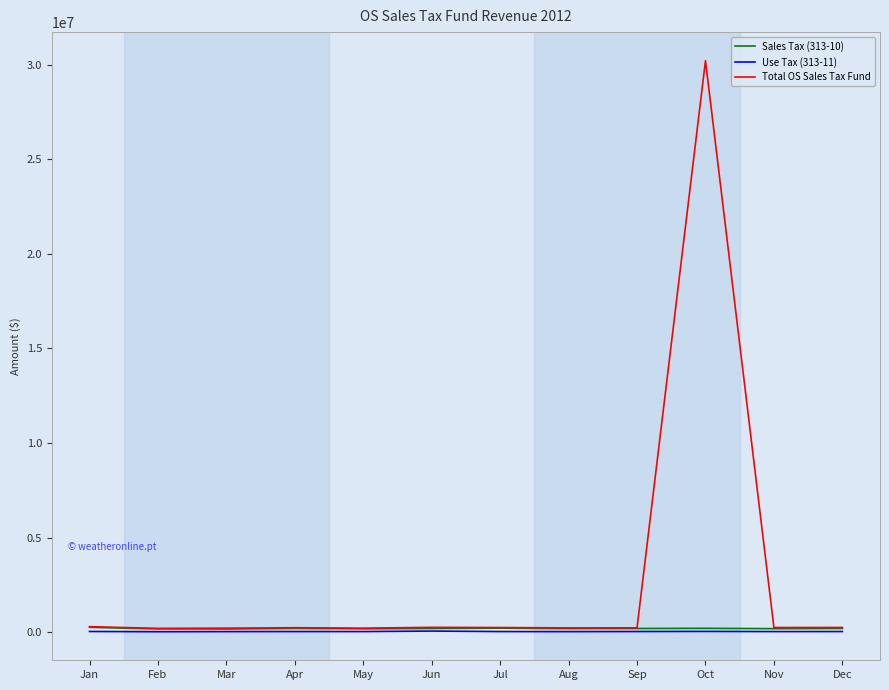

At which category is the sum across all series the highest?

Oct